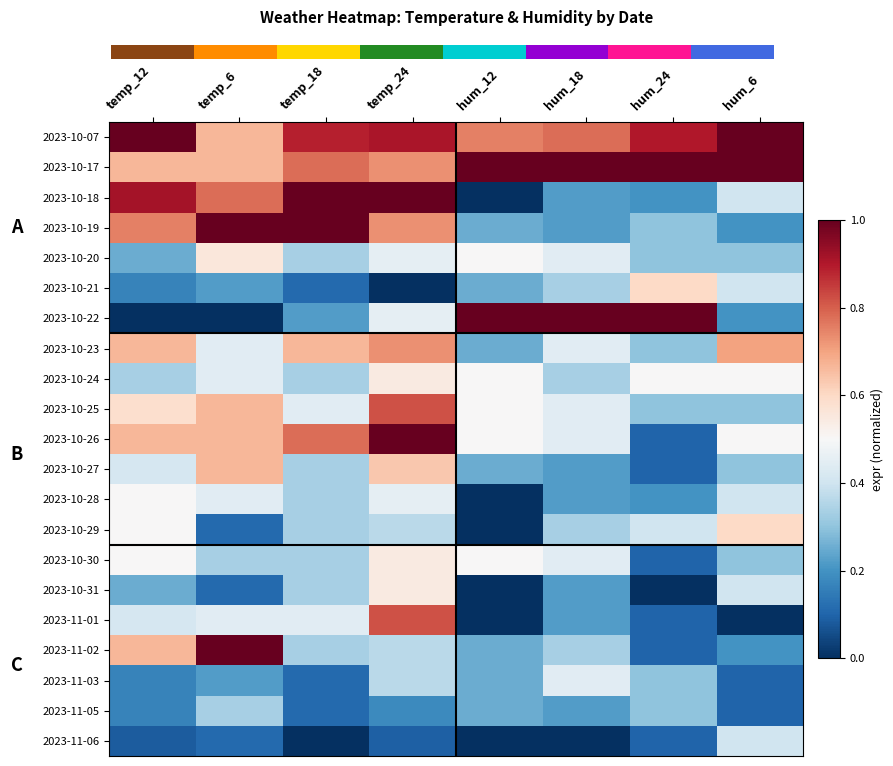

List the series in order of their peak value, lowest first.

2023-11-05, 2023-11-06, 2023-11-03, 2023-10-28, 2023-10-24, 2023-10-30, 2023-10-31, 2023-10-20, 2023-10-21, 2023-10-29, 2023-10-27, 2023-10-23, 2023-10-25, 2023-11-01, 2023-10-07, 2023-10-17, 2023-10-18, 2023-10-19, 2023-10-22, 2023-10-26, 2023-11-02